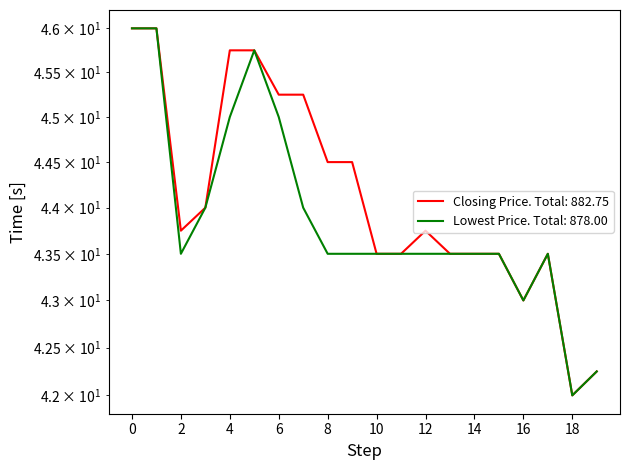

True or false: Lowest Price of the Day and Closing Price intersect in this chart.

False